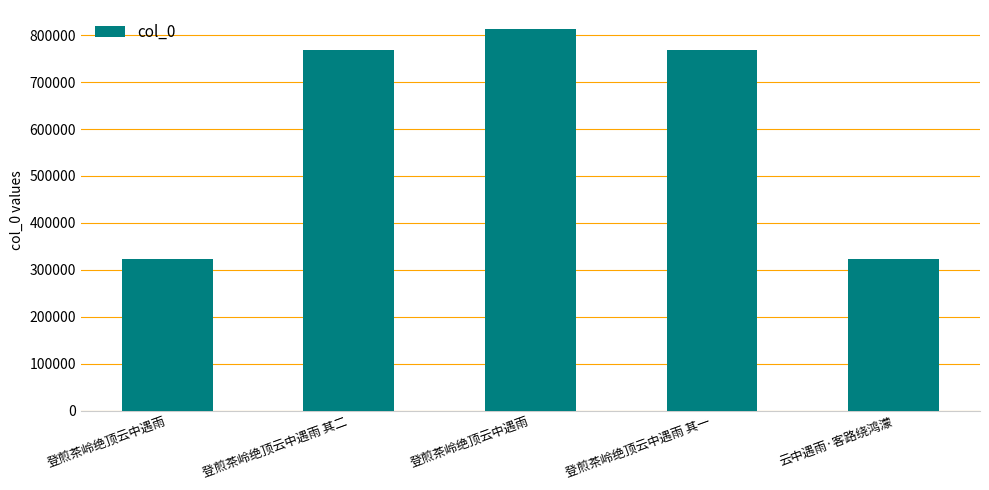

At which label is the value closest to 567828?

登煎茶岭绝顶云中遇雨 其一